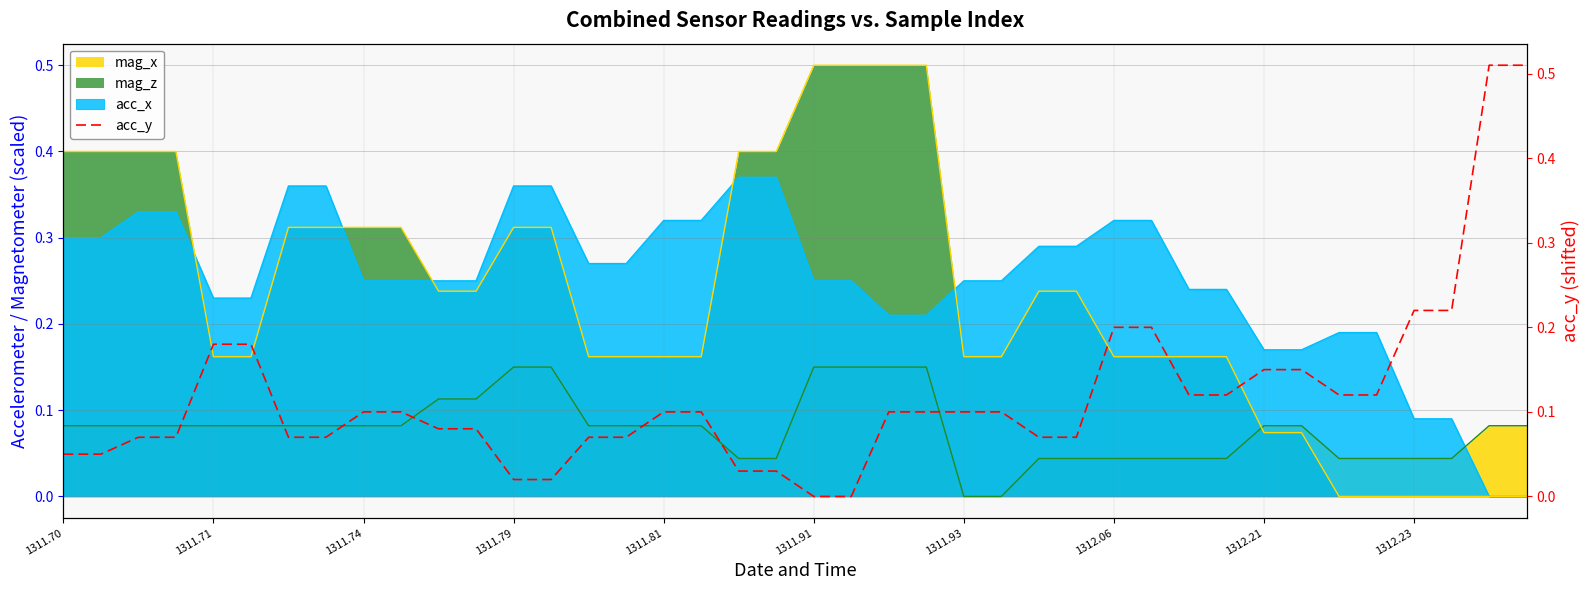

True or false: there are more than 0 points higher than both neighbors.

False